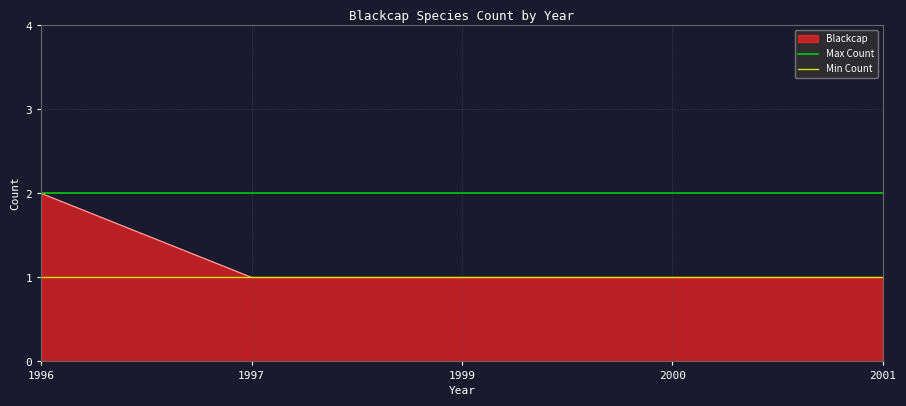

The Blackcap series shows 1 at 2000. True or false?

True